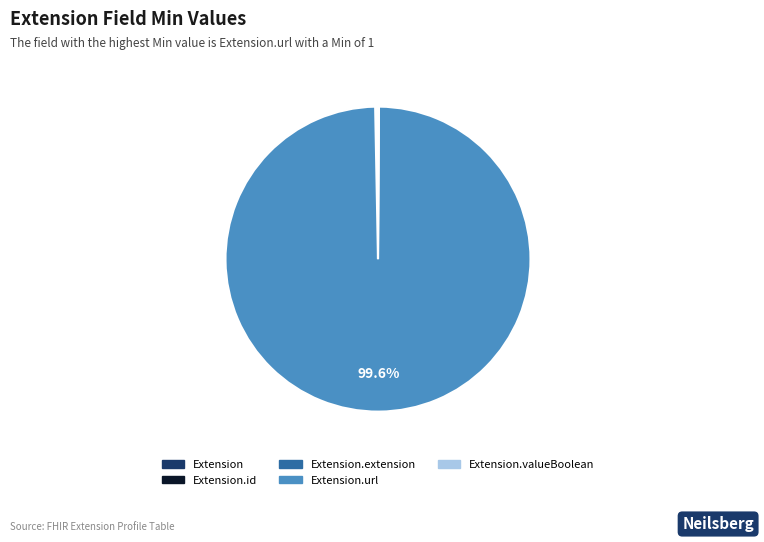

Is there a majority slice in this chart?

Yes